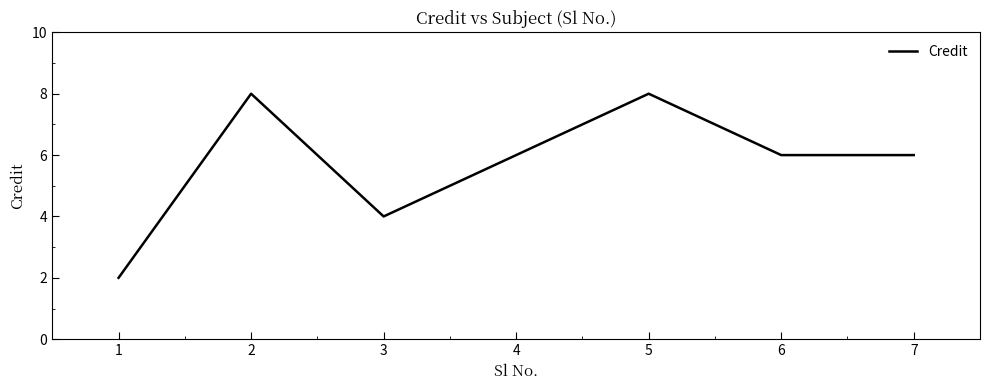

Between 4 and 5, which is larger?

5